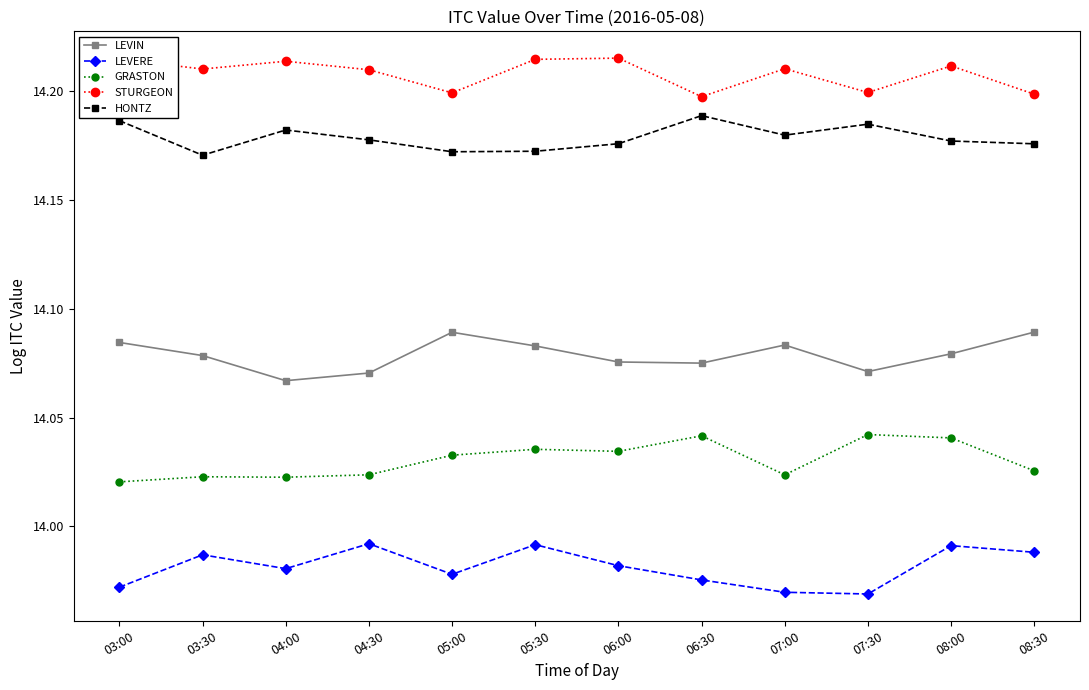

Is it true that HONTZ equals 14.2 at 03:00?

True